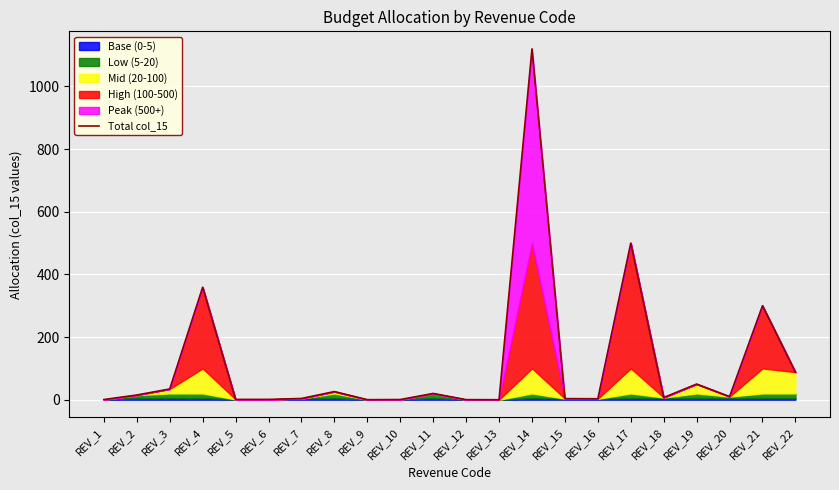

At which category does the chart reach its peak across all series?

REV_14